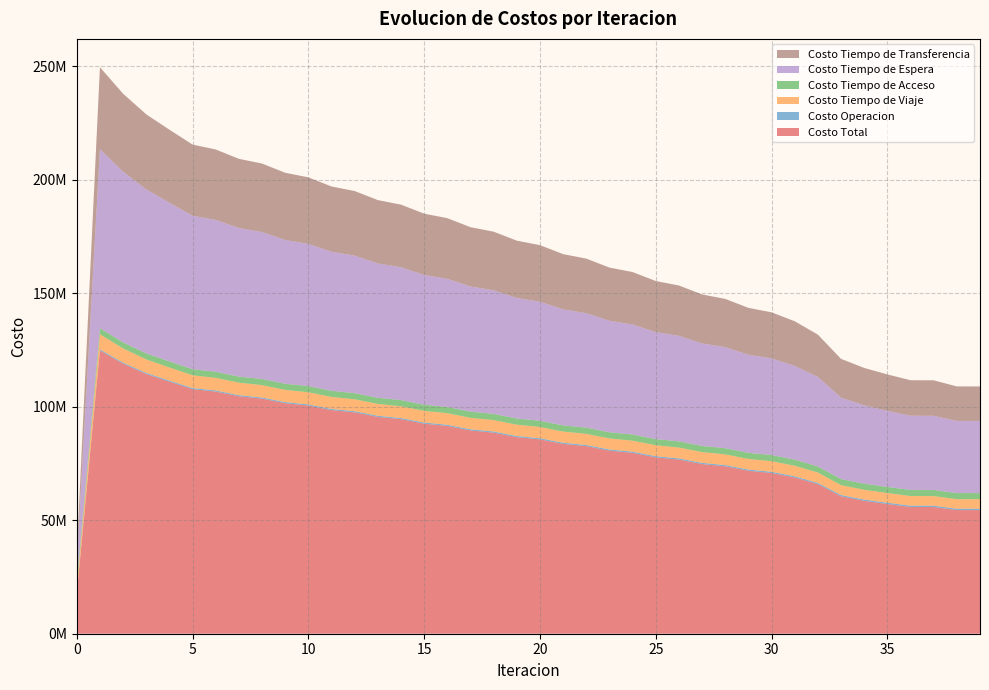

Reading right to left, what are all the values shown in this chart?

Costo Total: 39=54460215.2	38=54462941.1	37=55808156.5	36=55829632.4	35=57106088.0	34=58535192.6	33=60530626.3	32=65872325.9	31=68812972.6	30=70782857.1	29=71763352.3	28=73735918.8	27=74717562.6	26=76692035.5	25=77674453.5	24=79650703.6	23=80634060.7	22=82611712.8	21=83596186.7	20=85575346.8	19=86561342.6	18=88543058.8	17=89531394.8	16=91516551.0	15=92508269.2	14=94497883.1	13=95494505.6	12=97490833.2	11=98495009.3	10=100501954.9	9=101518377.4	8=103543474.9	7=104581391.6	6=106641791.8	5=107723329.8	4=111005199.2	3=114380327.5	2=118929975.5	1=124759864.5	0=17733477.2
Costo Operacion: 39=601586.2	38=601106.6	37=594047.2	36=593234.9	35=586863.7	34=579207.0	33=570415.3	32=553761.2	31=551695.5	30=549934.5	29=548826.2	28=546935.4	27=545663.7	26=543635.3	25=542196.2	24=540025.9	23=538418.4	22=536102.9	21=534326.7	20=531863.8	19=529919.2	18=527307.5	17=525195.7	16=522435.1	15=520158.2	14=517250.2	13=514812.1	12=511760.6	11=509167.8	10=505980.9	9=503244.6	8=499938.1	7=497079.3	6=493788.8	5=491060.5	4=489856.8	3=487881.2	2=484057.3	1=482583.9	0=0.0
Costo Tiempo de Viaje: 39=4176743.6	38=4177160.0	37=4215936.3	36=4215452.8	35=4255783.7	34=4275000.6	33=4328083.4	32=4554838.3	31=4616090.6	30=4653555.8	29=4665580.3	28=4705813.7	27=4719124.1	26=4761723.6	25=4776171.4	24=4820944.6	23=4836548.8	22=4882997.5	21=4899727.0	20=4947748.2	19=4965704.8	18=5016004.6	17=5035554.8	16=5088462.2	15=5109953.7	14=5165568.3	13=5189411.6	12=5248412.0	11=5275375.8	10=5338786.4	9=5370129.1	8=5439704.5	7=5477664.4	6=5557072.0	5=5606704.2	4=5761922.2	3=5935369.5	2=6230378.2	1=6662617.7	0=2779418.6
Costo Tiempo de Acceso: 39=2700416.2	38=2699078.2	37=2700981.0	36=2699573.9	35=2699771.5	34=2693480.1	33=2688204.2	32=2693064.2	31=2702185.6	30=2710687.3	29=2710652.4	28=2718139.6	27=2717425.2	26=2723921.9	25=2722534.5	24=2728060.7	23=2726003.9	22=2730574.6	21=2727848.7	20=2731474.2	19=2728076.3	18=2730762.4	17=2726686.5	16=2728434.6	15=2723671.4	14=2724478.4	13=2719015.1	12=2718873.3	11=2712693.3	10=2711590.3	9=2704673.0	8=2702591.0	7=2694911.0	6=2691714.9	5=2683014.5	4=2676116.4	3=2669744.2	2=2670133.6	1=2679843.9	0=2374721.8
Costo Tiempo de Espera: 39=31778158.6	38=31779691.3	37=32662766.2	36=32678650.9	35=33505985.2	34=34512646.5	33=35863480.8	32=39421463.2	31=41298597.8	30=42575662.4	29=43214441.9	28=44515897.5	27=45167135.6	26=46476305.6	25=47131562.8	24=48448402.3	23=49107710.2	22=50432293.7	21=51095764.1	20=52428299.8	19=53096142.0	18=54436999.6	17=55109551.9	16=56459313.7	15=57137098.1	14=58496650.8	13=59180475.7	12=60551188.0	11=61242350.8	10=62626449.4	9=63327182.3	8=64728661.2	7=65443266.4	6=66870583.8	5=67609053.6	4=69893498.4	3=72226226.2	2=75205732.0	1=78842926.4	0=7884292.6
Costo Tiempo de Transferencia: 39=15203310.7	38=15205905.1	37=15634425.8	36=15642719.8	35=16057683.9	34=16474858.3	33=17080442.6	32=18649199.1	31=19644403.1	30=20293017.2	29=20623851.6	28=21249132.6	27=21568214.0	26=22186449.1	25=22501988.6	24=23113270.2	23=23425379.4	22=24029744.1	21=24338520.1	20=24935960.9	19=25241500.3	18=25831984.6	17=26134405.9	16=26717905.4	15=27017387.8	14=27593935.5	13=27890791.2	12=28460599.2	11=28755421.6	10=29319147.9	9=29613148.5	8=30172580.1	7=30468470.5	6=31028632.4	5=31333497.0	4=32183805.4	3=33061106.3	2=34339674.4	1=36091892.7	0=4695044.2